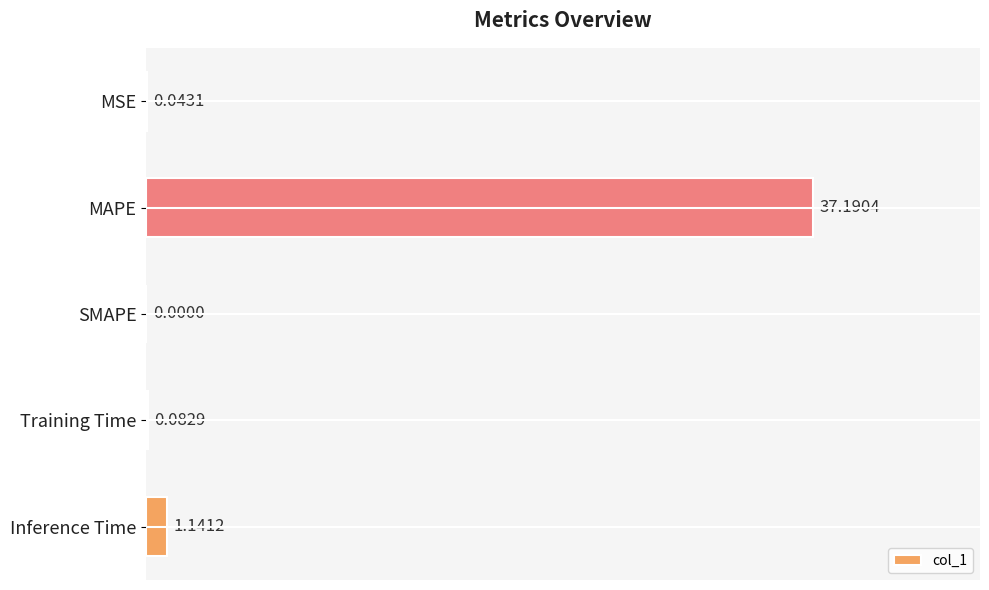

At which label is the value closest to 18?

Inference Time